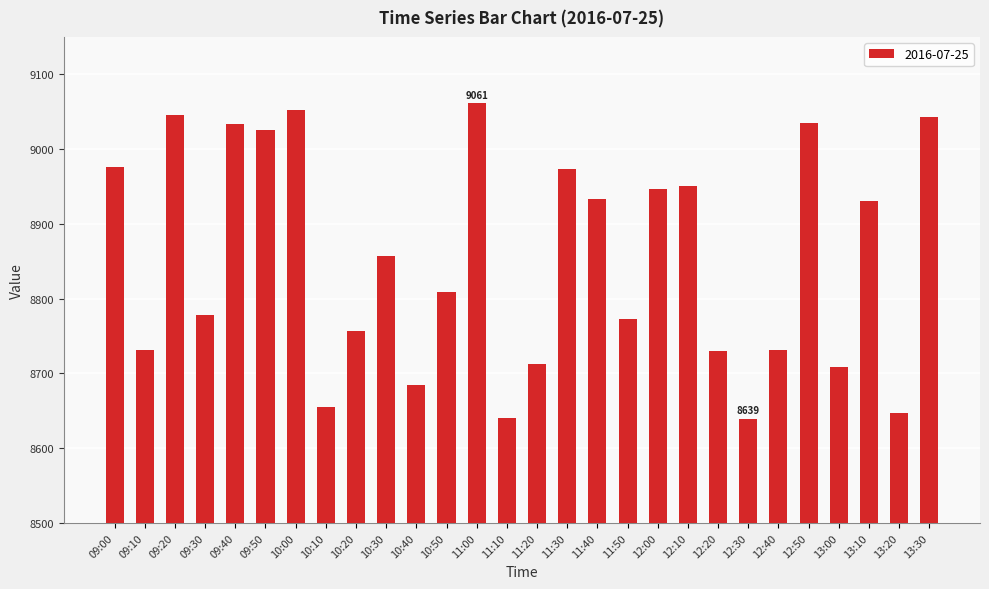

What is the ratio of the value at 09:50 to the value at 12:20?

1.0